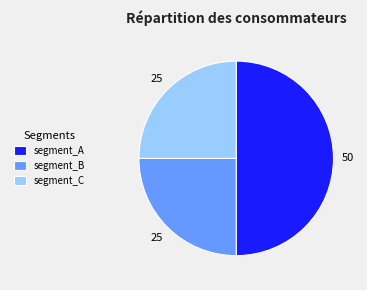

Count the number of slices in the pie.

3